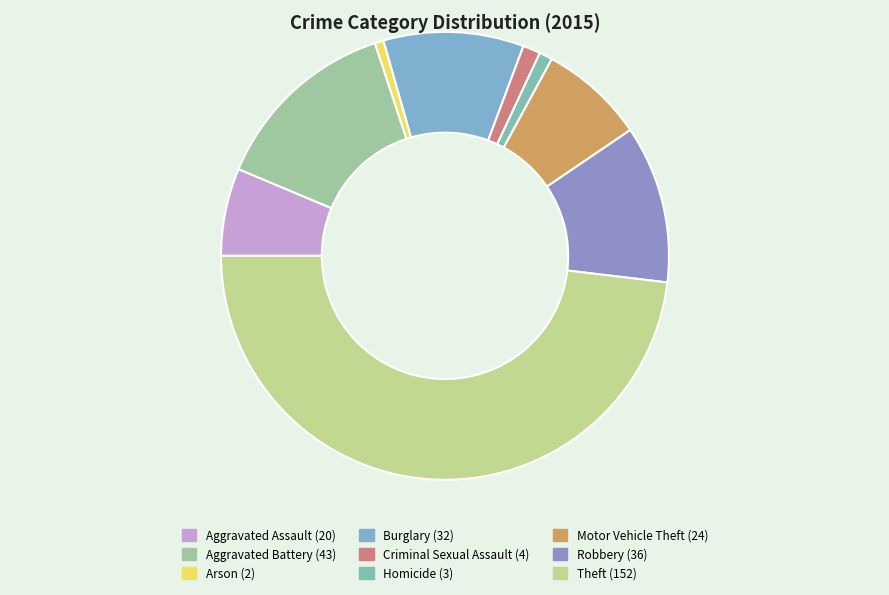

Count the number of slices in the pie.

9